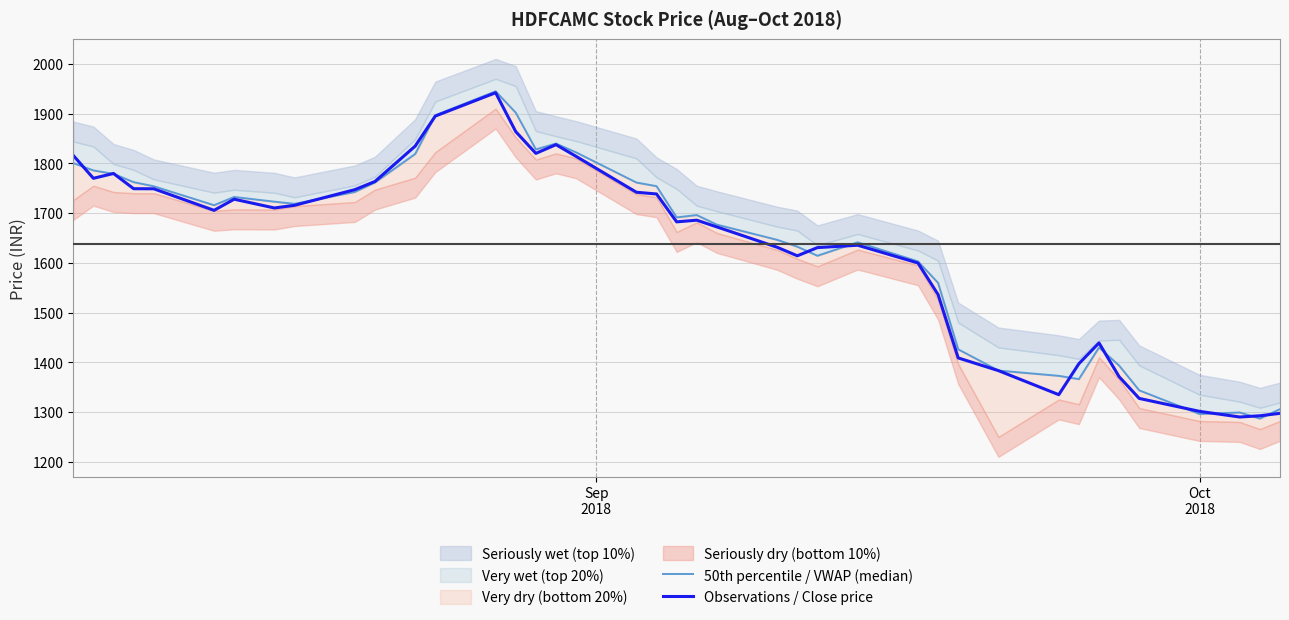

How many lines are shown in the chart?

2